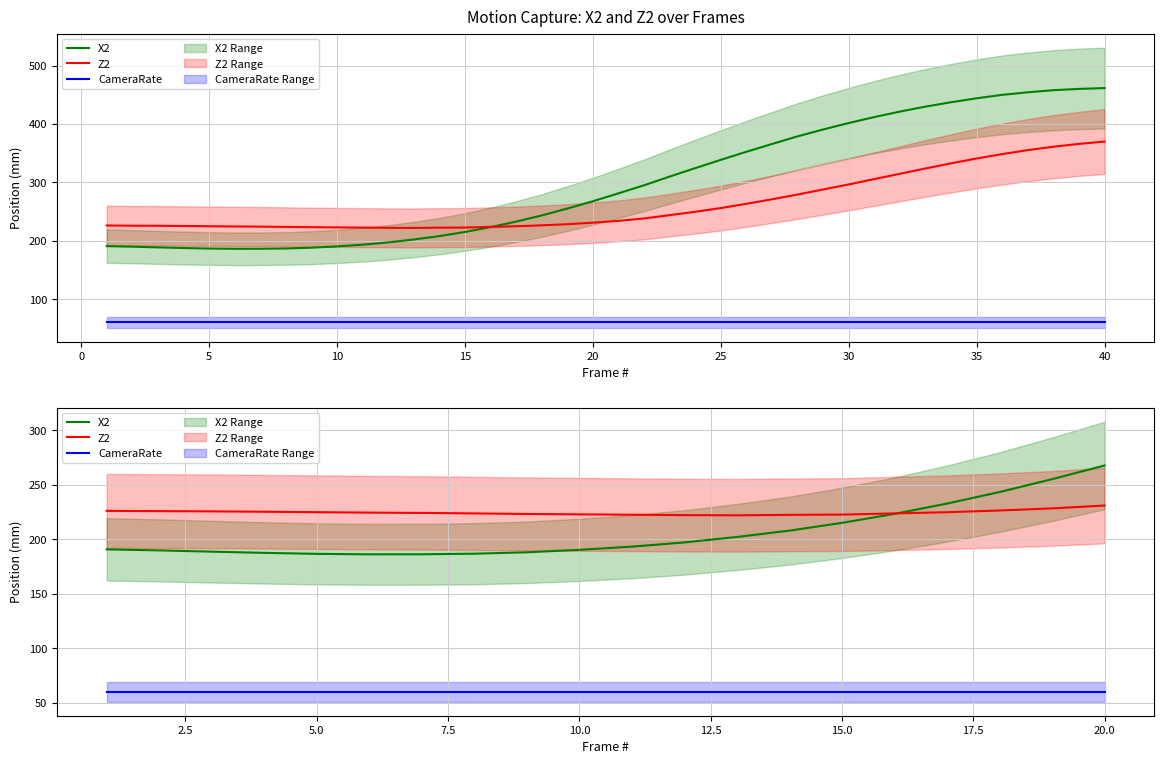

What is the difference between the maximum and minimum values in the X2 series?

81.4